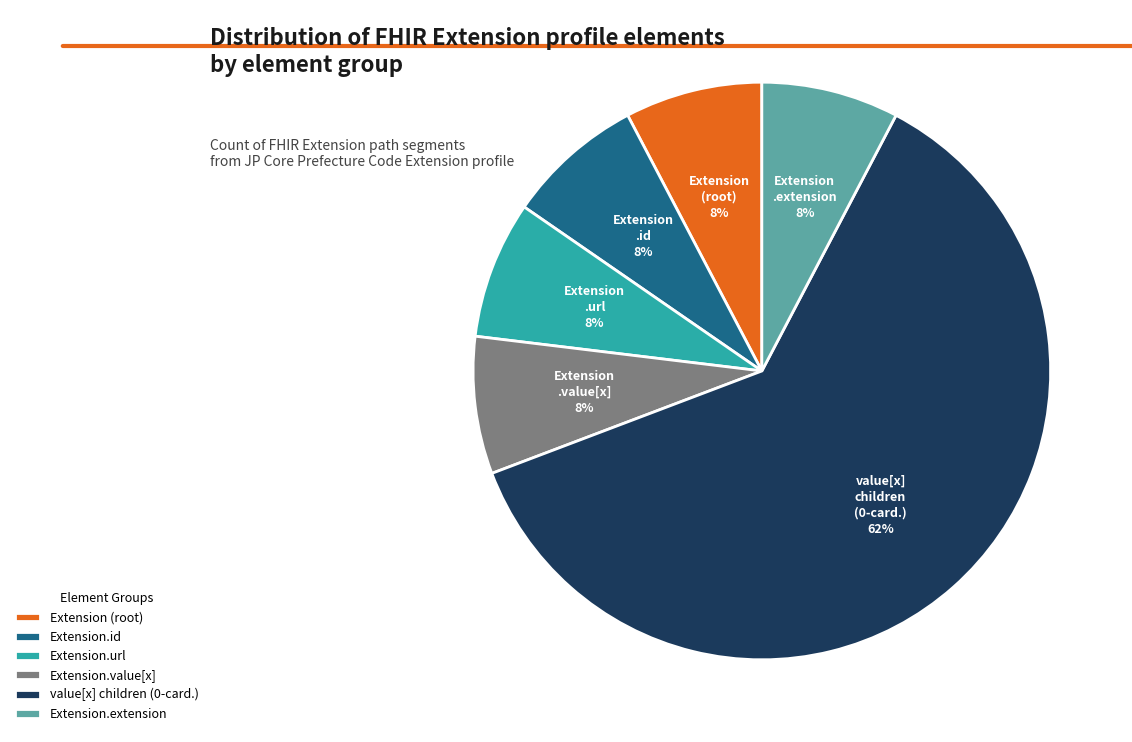

What is the ratio of the value at Extension.id to the value at Extension.url?

1.0